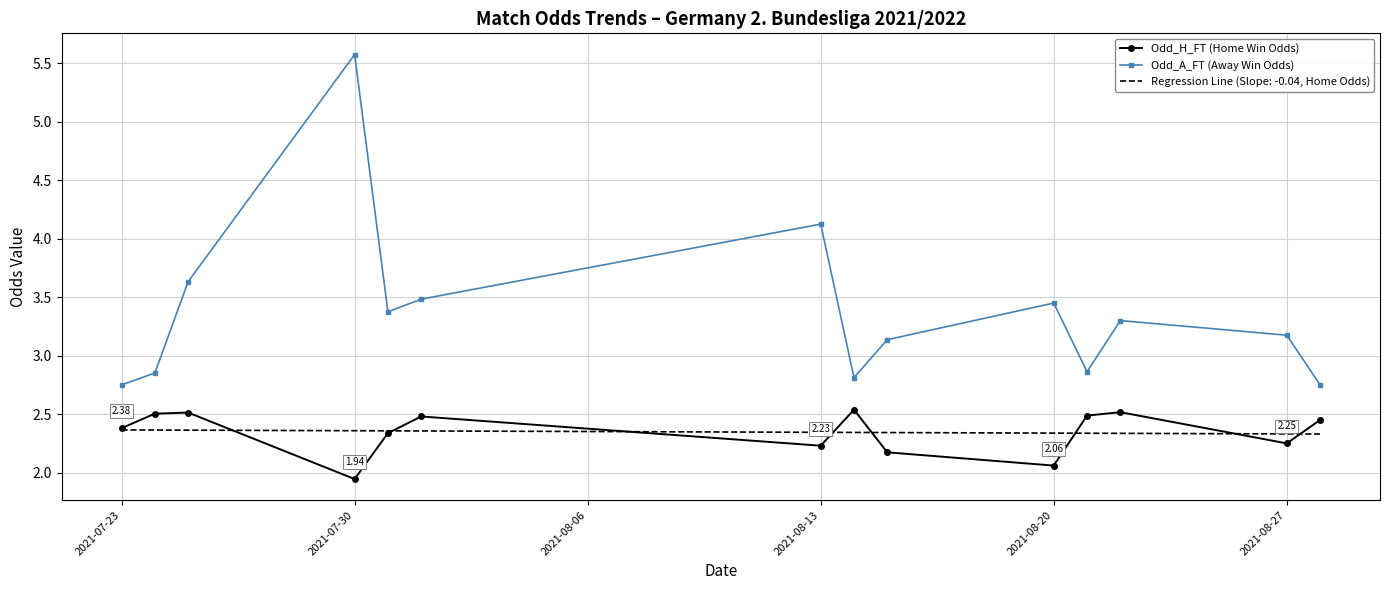

True or false: Odd_H_FT (Home Win Odds) and Odd_A_FT (Away Win Odds) intersect in this chart.

False